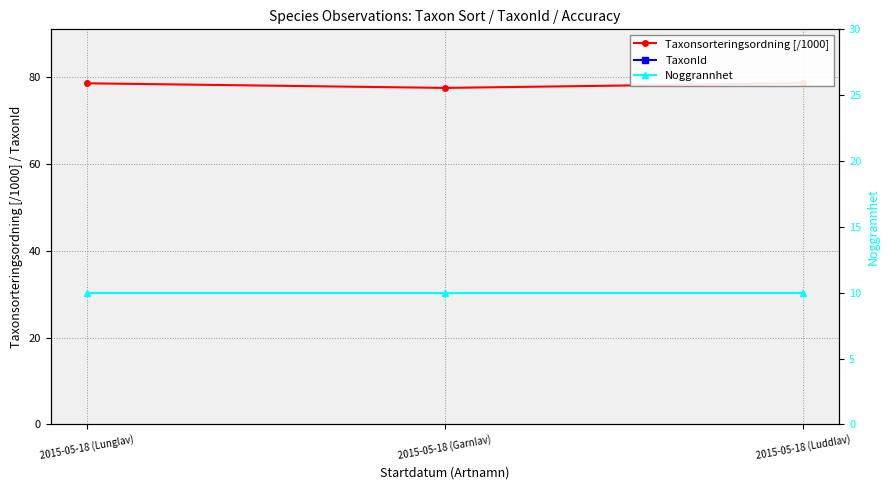

Rank the categories by TaxonId value from highest to lowest.

2015-05-18 (Luddlav), 2015-05-18 (Lunglav), 2015-05-18 (Garnlav)